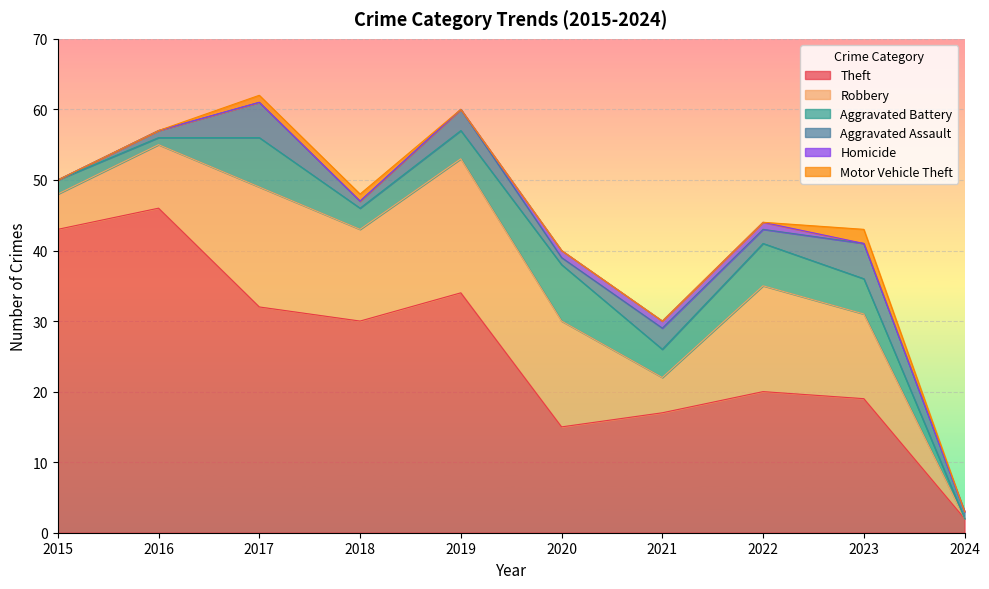

Reading right to left, transcribe all the data shown in this chart.

Theft: 2	19	20	17	15	34	30	32	46	43
Robbery: 0	12	15	5	15	19	13	17	9	5
Aggravated Battery: 0	5	6	4	8	4	3	7	1	2
Aggravated Assault: 1	5	2	3	1	3	1	5	1	0
Homicide: 0	0	1	1	1	0	0	0	0	0
Motor Vehicle Theft: 0	2	0	0	0	0	1	1	0	0